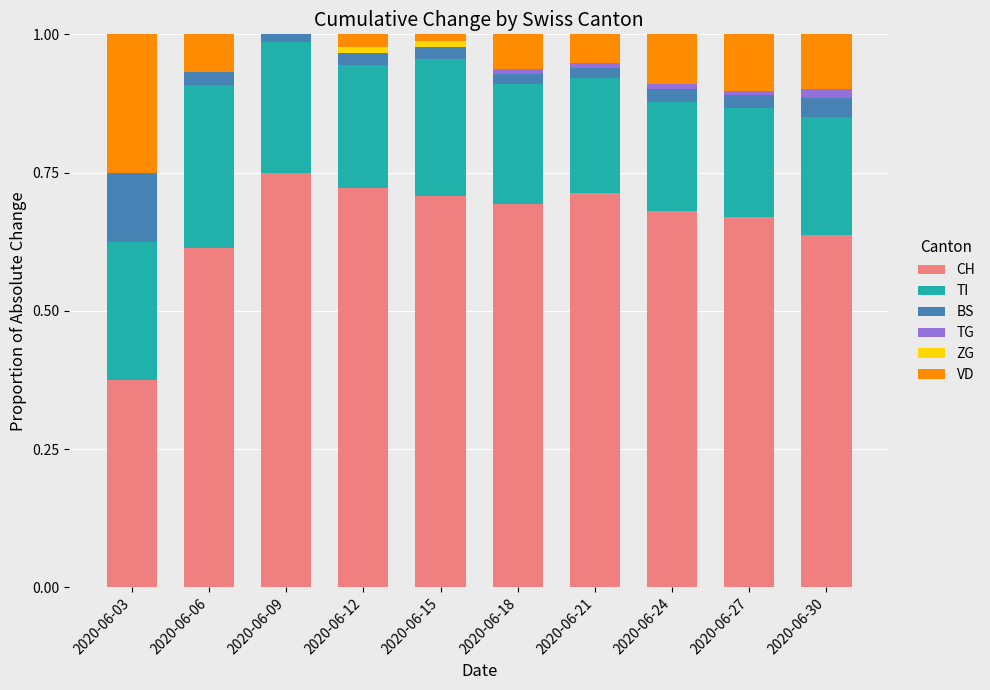

The value of CH at 2020-06-21 is 1.0. True or false?

False